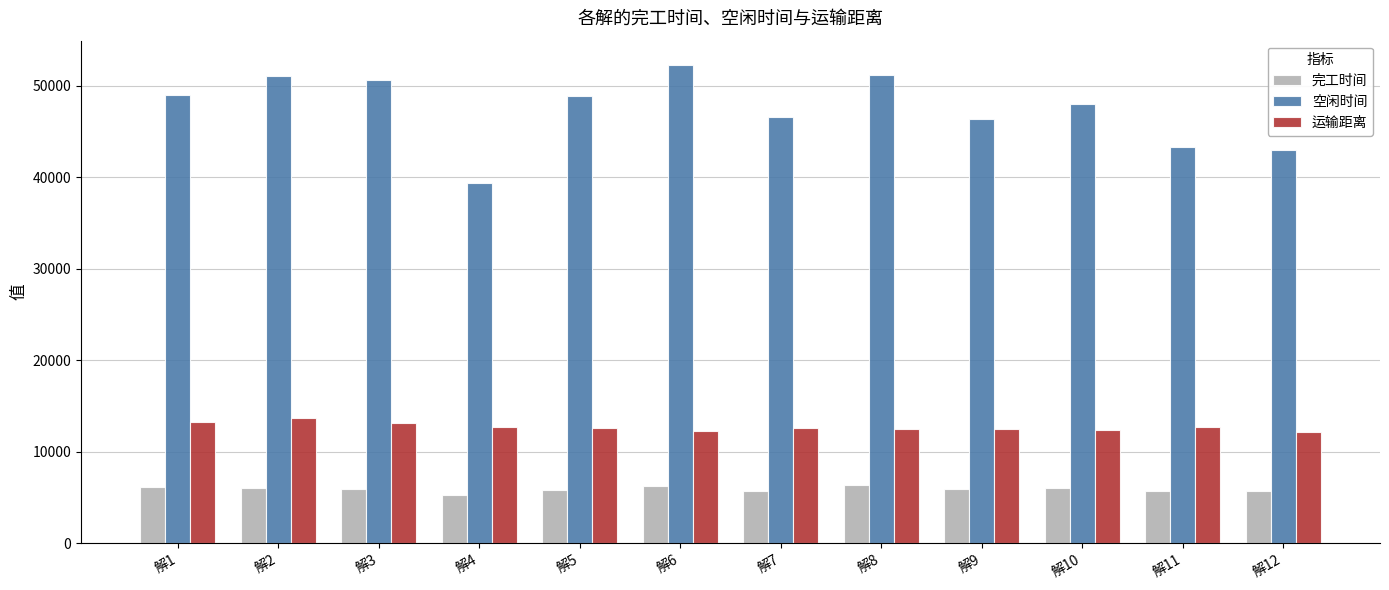

At 解7, list the series in order from smallest to largest.

完工时间, 运输距离, 空闲时间